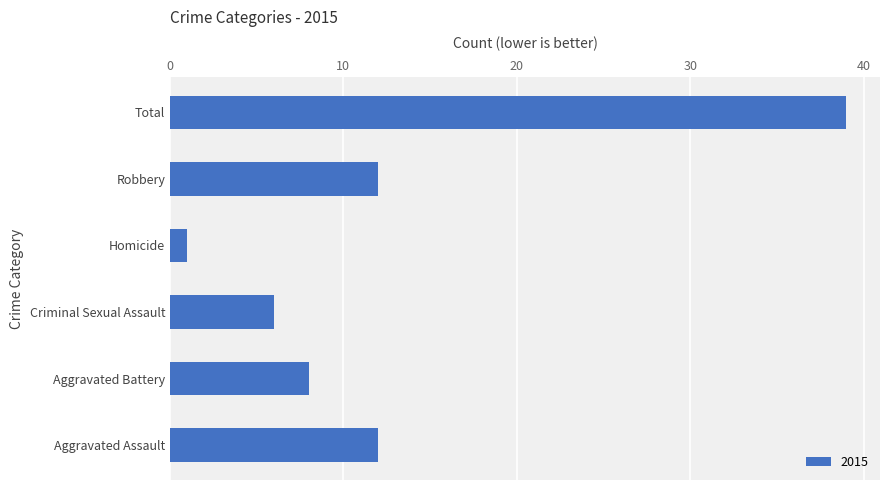

At which category does the chart reach its minimum across all series?

Homicide